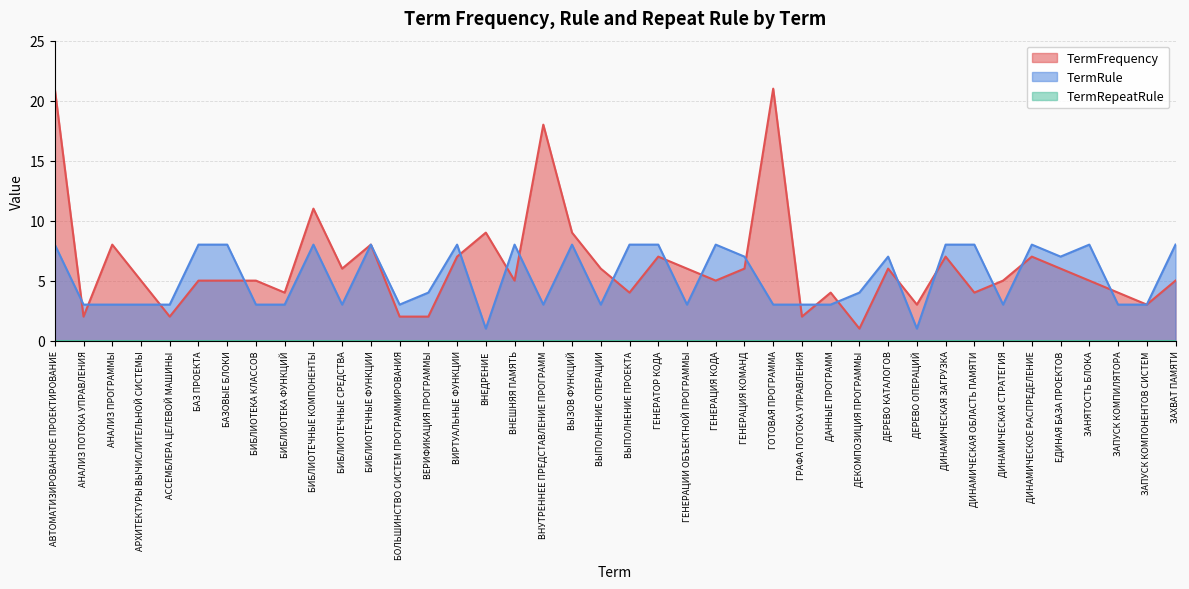

Which series has the largest total across all categories?

TermFrequency